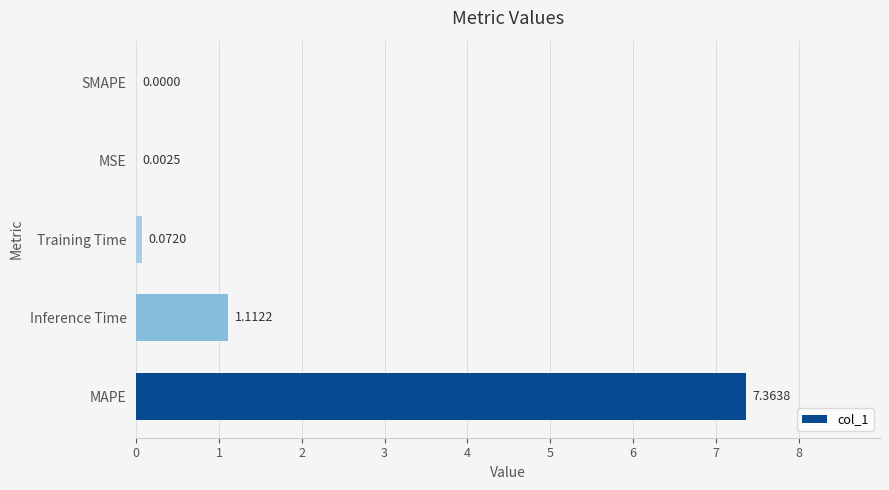

Are the bars grouped side by side (vs. stacked)?

No